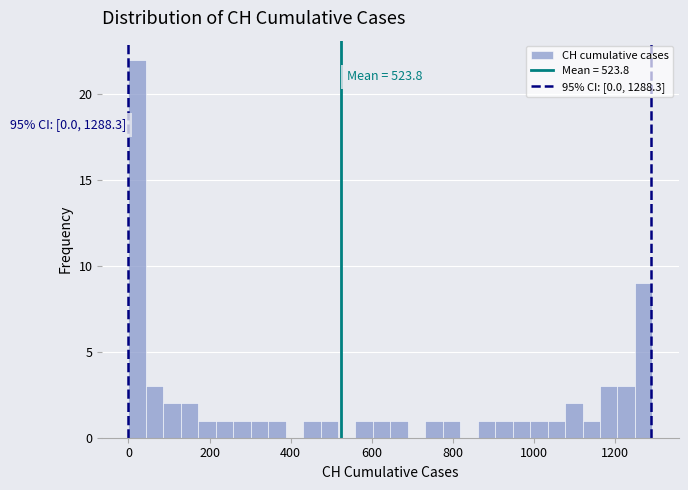

Around what value on the x-axis is the tallest bar? Give the approximate position of its centre, as read against the axis.

20